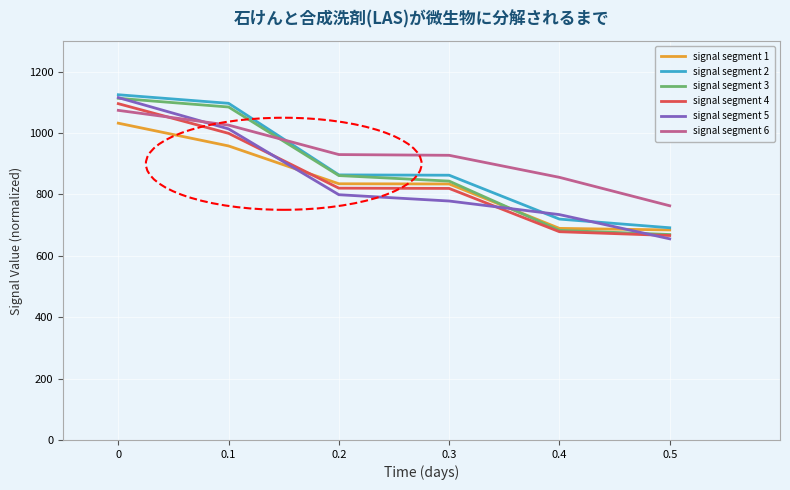

What is the difference between the highest and lowest values at 0.5?

107.8